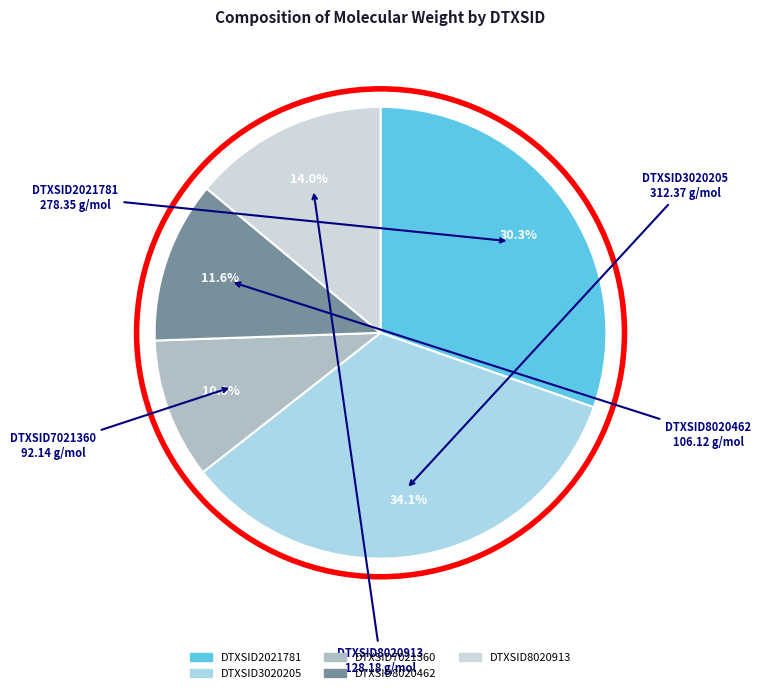

To the nearest percent, what portion does DTXSID8020913 represent?

14%